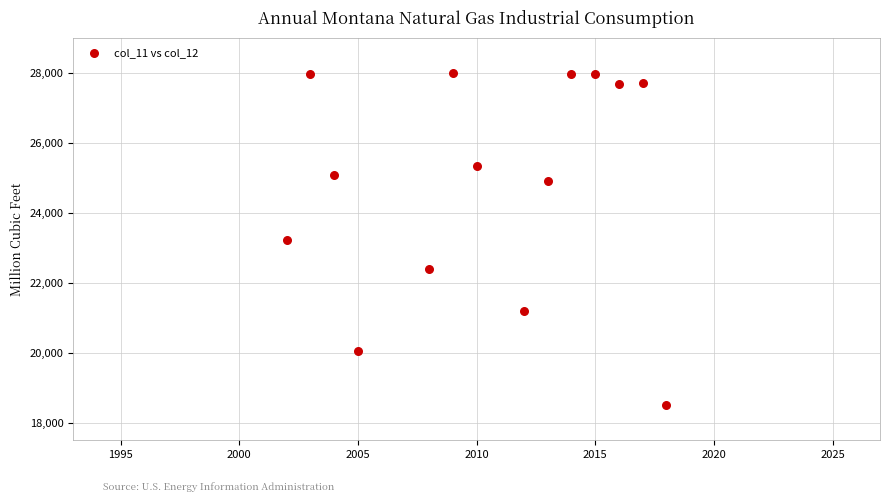

What is the range of X values (max minus min)?

16.0